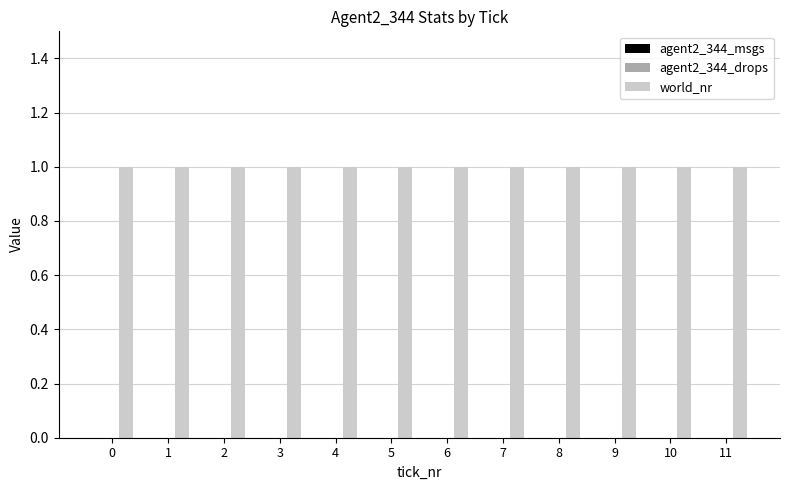

What is the spread (max minus min) of values at 7?

1